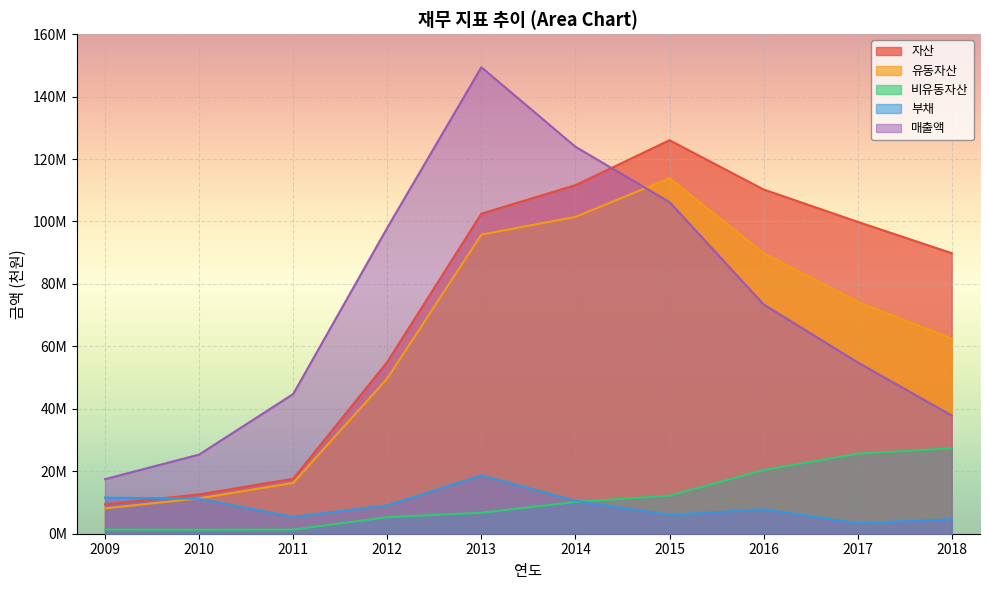

How many interior local peaks does the 유동자산 series have?

1